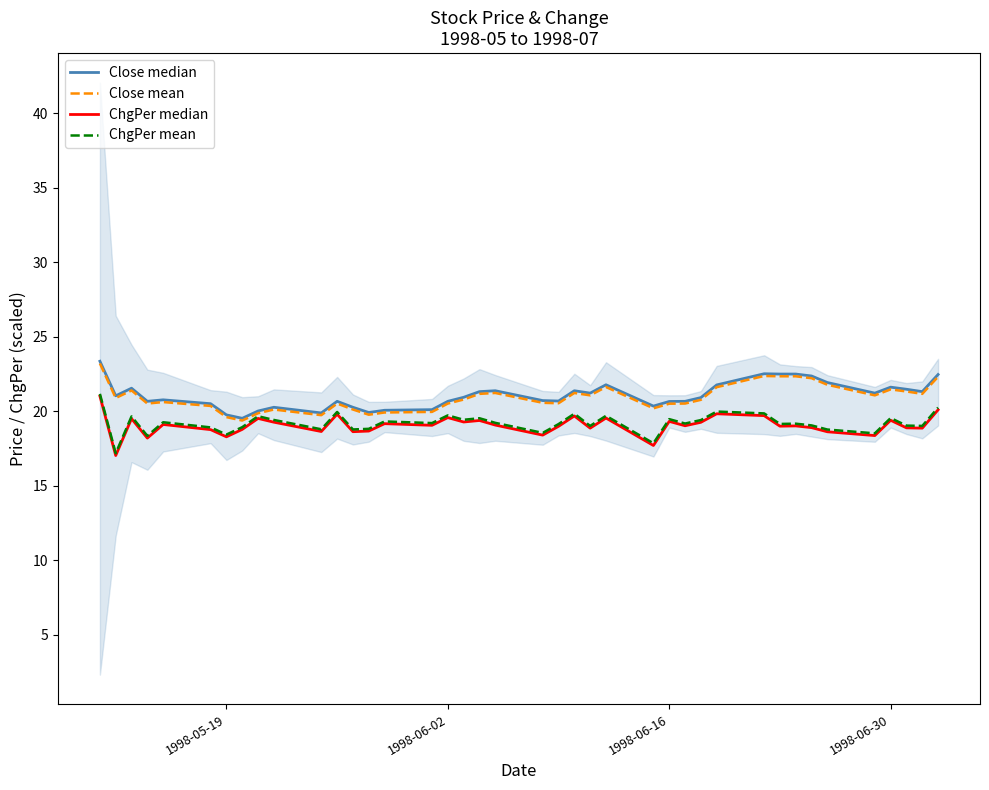

What is the difference between the maximum and second lowest values in the Close median series?

3.6